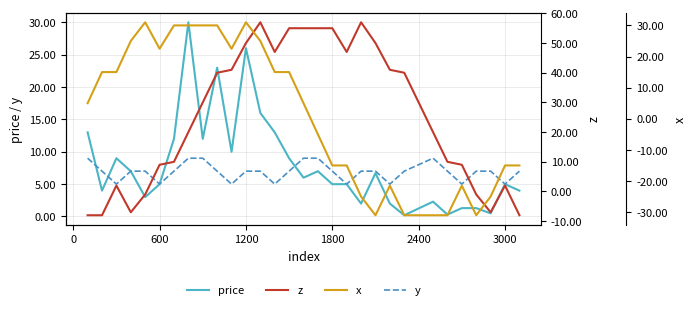

What is the value of the x point at the 18th from the left?

-15.0